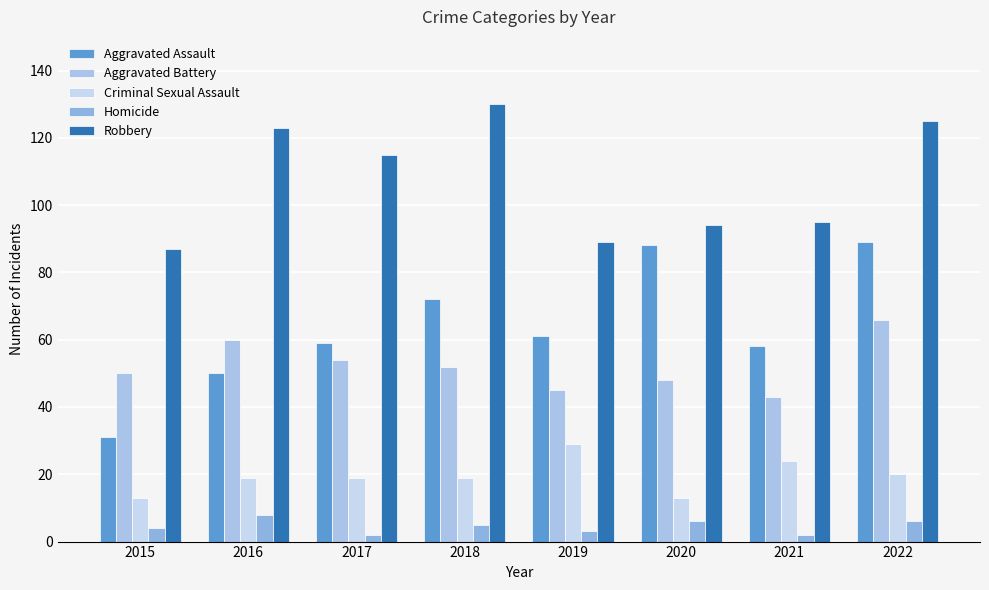

What is the average value of the Criminal Sexual Assault series?

20